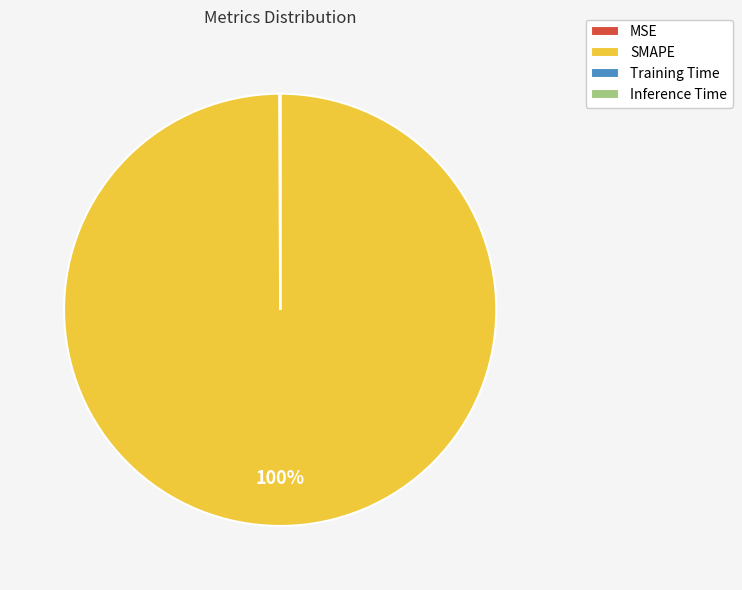

What is the majority slice?

SMAPE